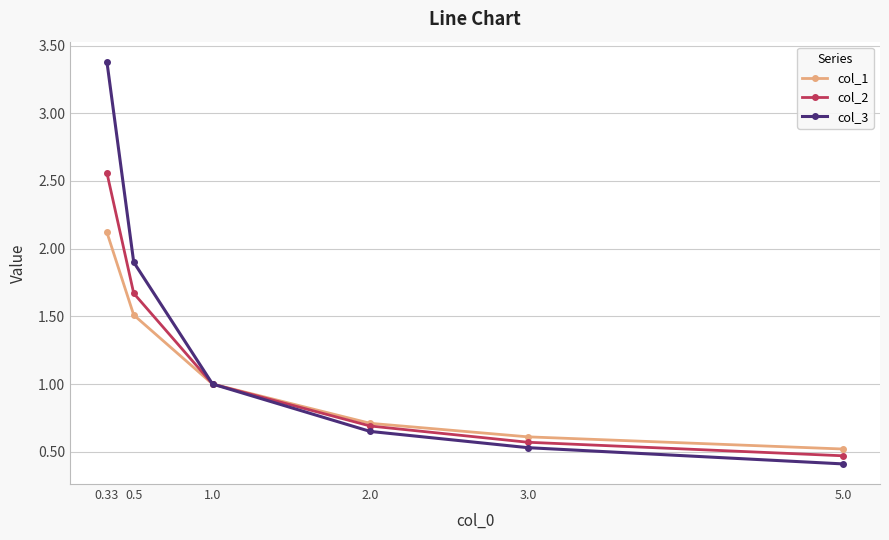

How many values in the col_2 series are below 1?

3